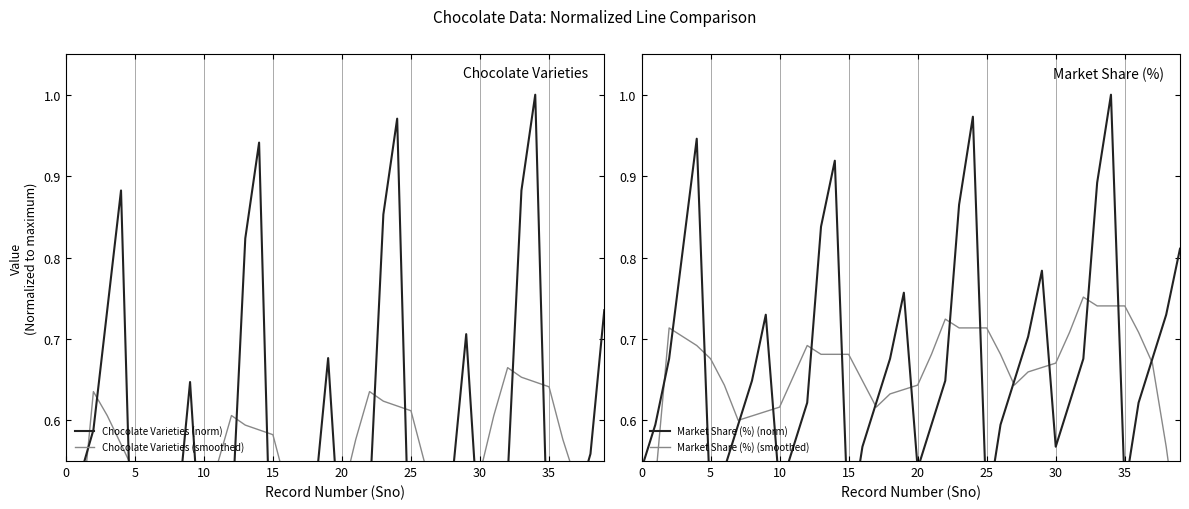

What is the total value across all series at 39?

2.3